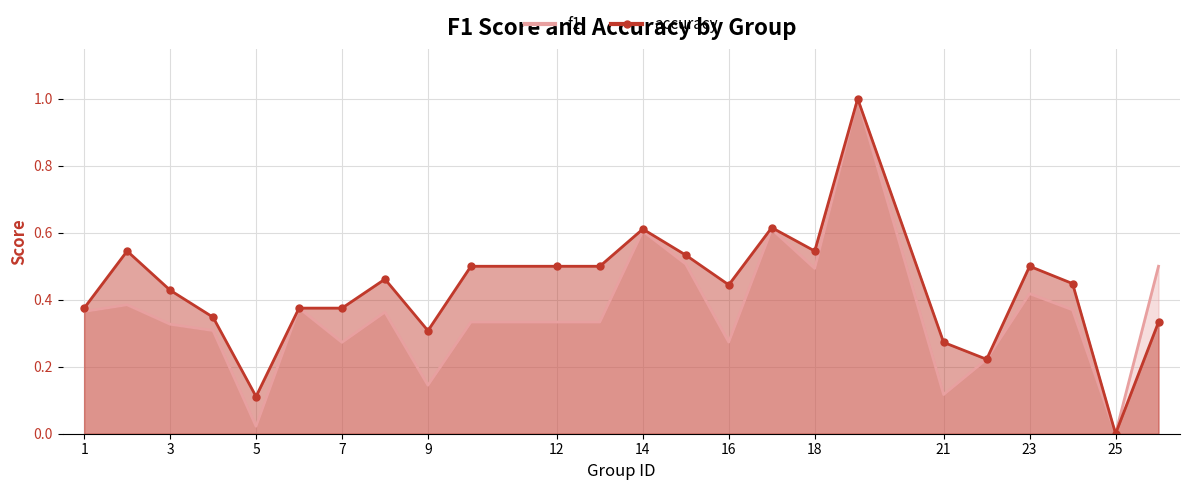

The accuracy series shows 0.2 at 17. True or false?

False